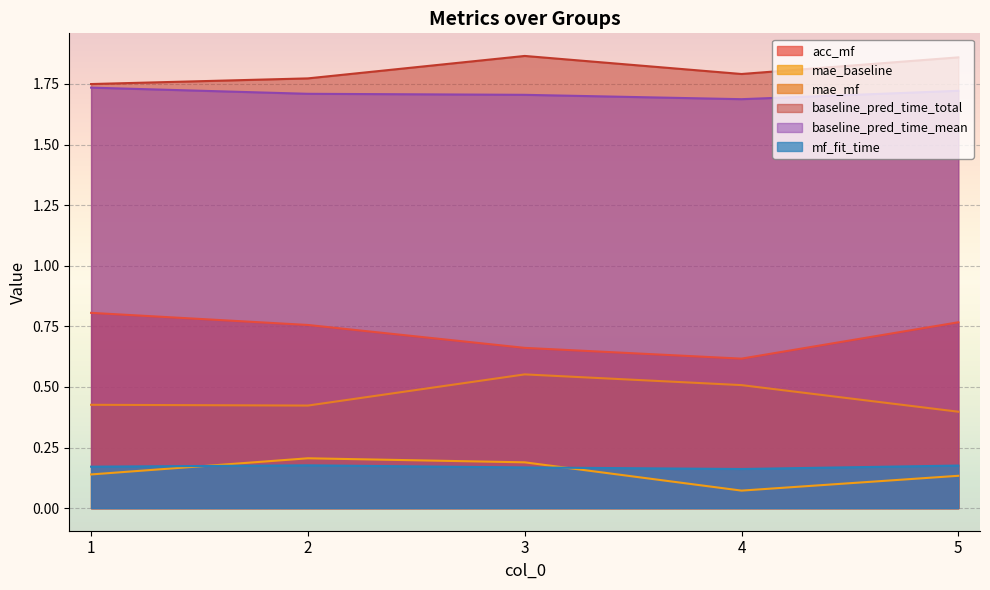

Reading right to left, transcribe all the data shown in this chart.

acc_mf: 5=0.8	4=0.6	3=0.7	2=0.8	1=0.8
mae_baseline: 5=0.1	4=0.1	3=0.2	2=0.2	1=0.1
mae_mf: 5=0.4	4=0.5	3=0.6	2=0.4	1=0.4
baseline_pred_time_total: 5=1.9	4=1.8	3=1.9	2=1.8	1=1.7
baseline_pred_time_mean: 5=1.7	4=1.7	3=1.7	2=1.7	1=1.7
mf_fit_time: 5=0.2	4=0.2	3=0.2	2=0.2	1=0.2